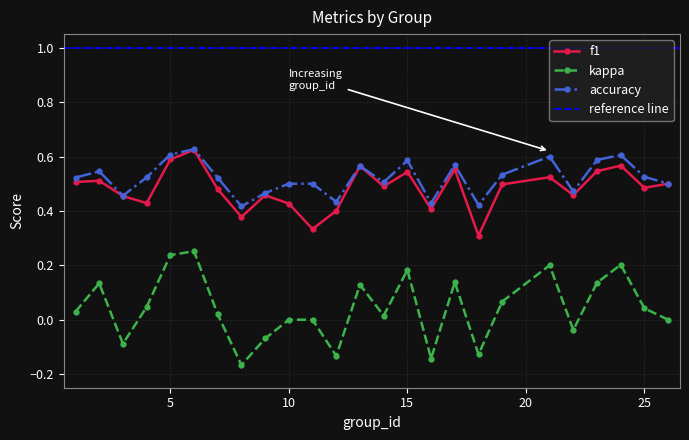

Between 10 and 4, which is larger?

4